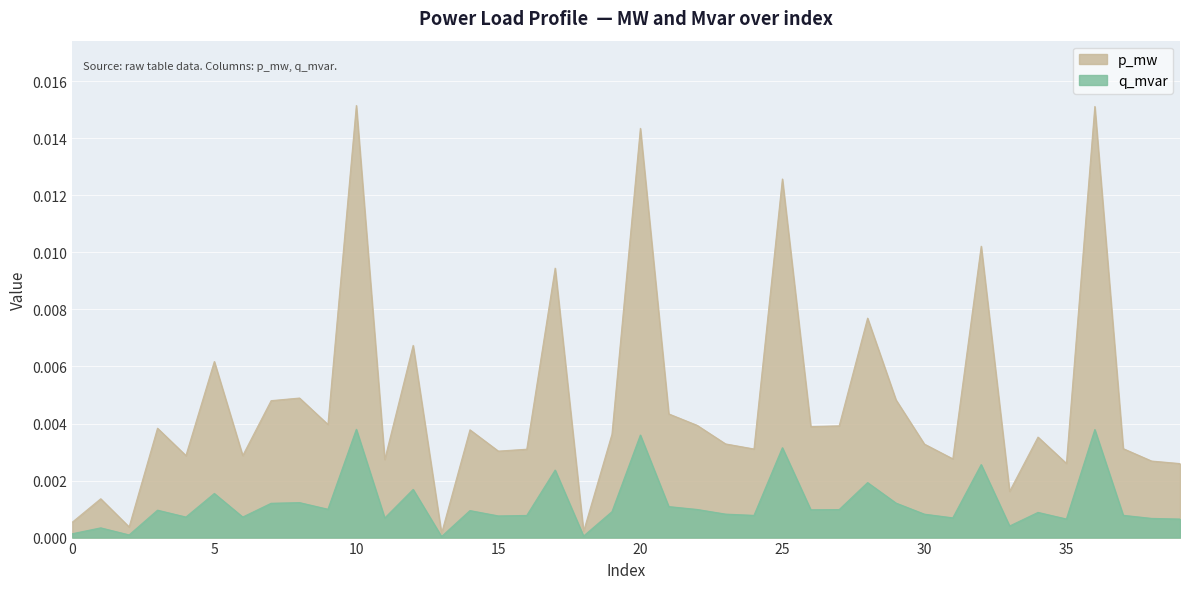

What is the sum of all p_mw values?

0.2